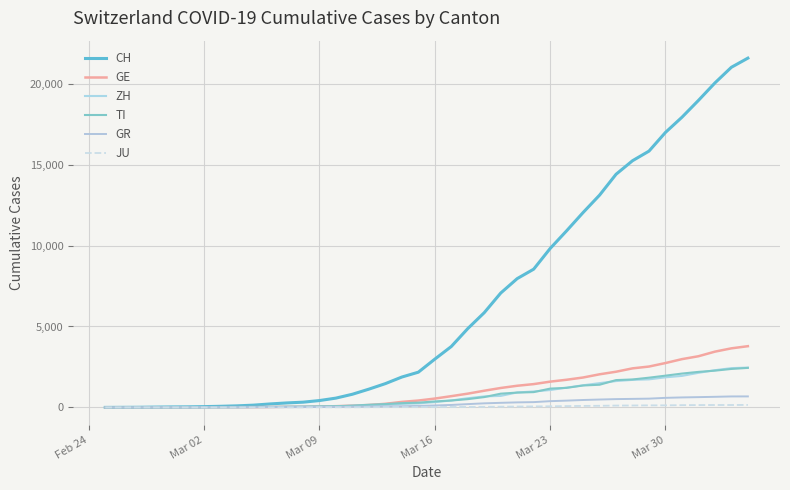

List the series in order of their peak value, lowest first.

JU, GR, TI, ZH, GE, CH